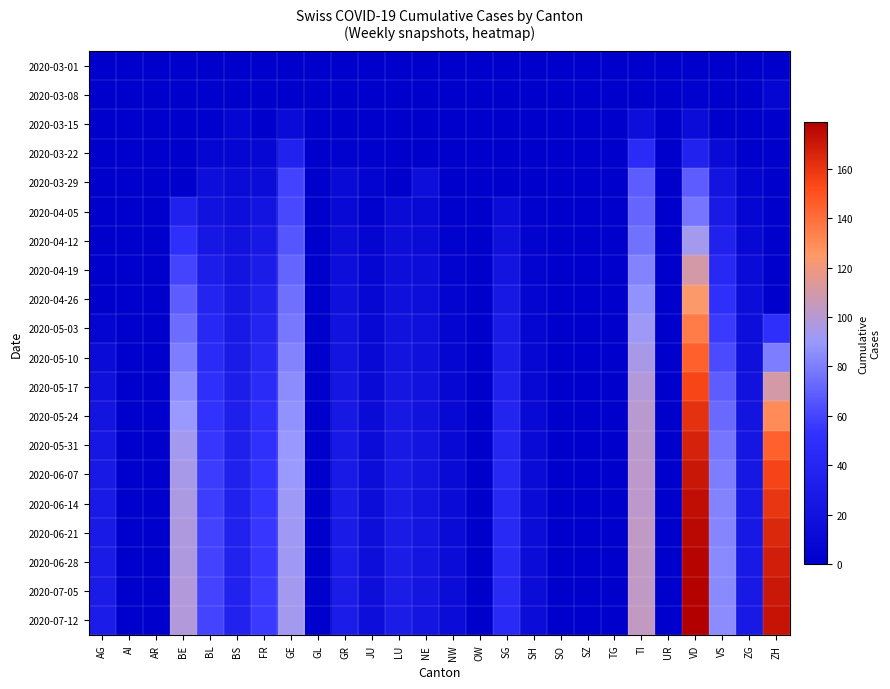

Which series has the largest total across all categories?

2020-07-12